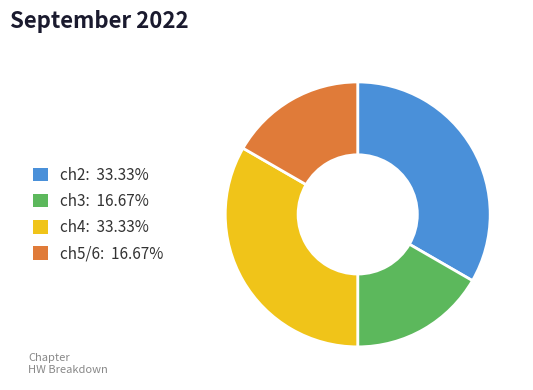

What is the ratio of the value at ch3 to the value at ch5/6?

1.0